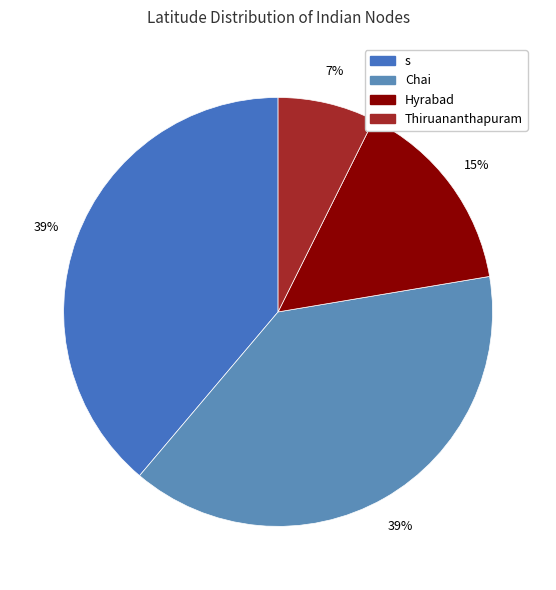

Does any single category account for the majority?

No